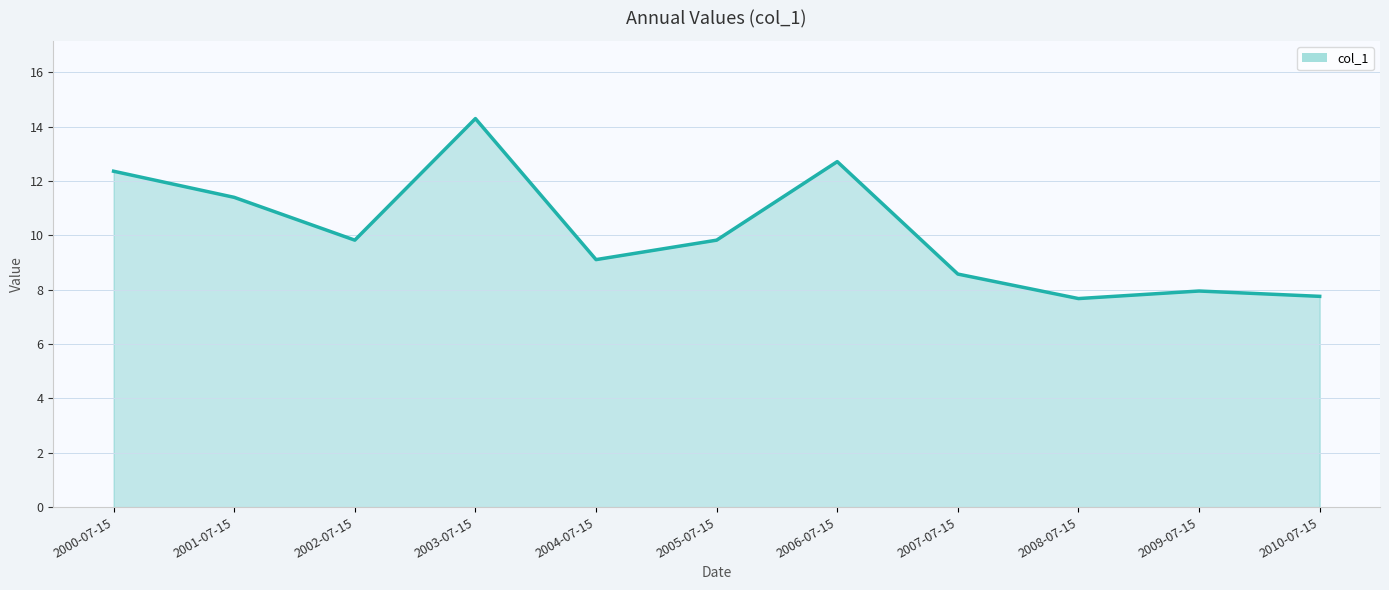

Count the number of data series in this chart.

1